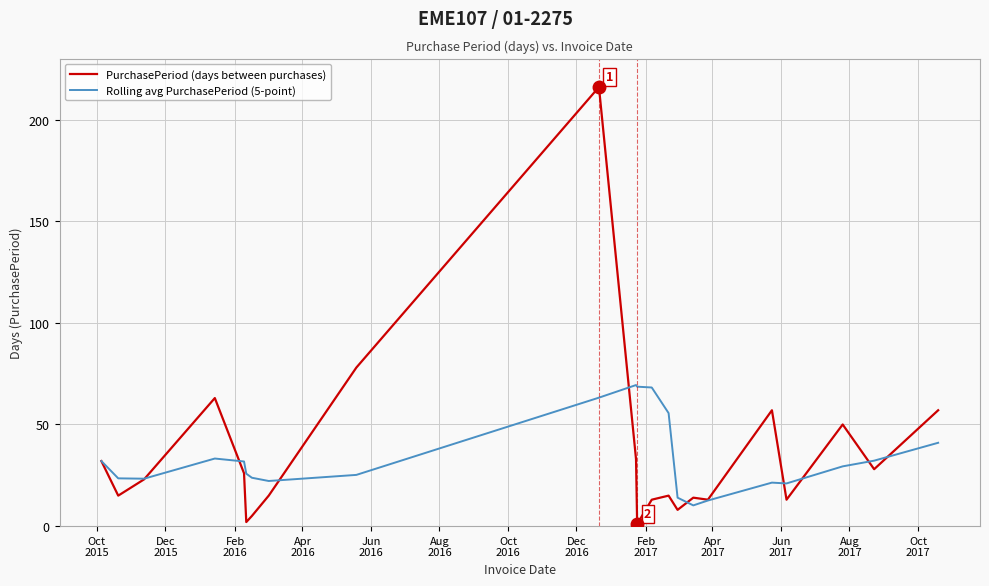

What is the highest value of the PurchasePeriod (days between purchases) series?

216.0